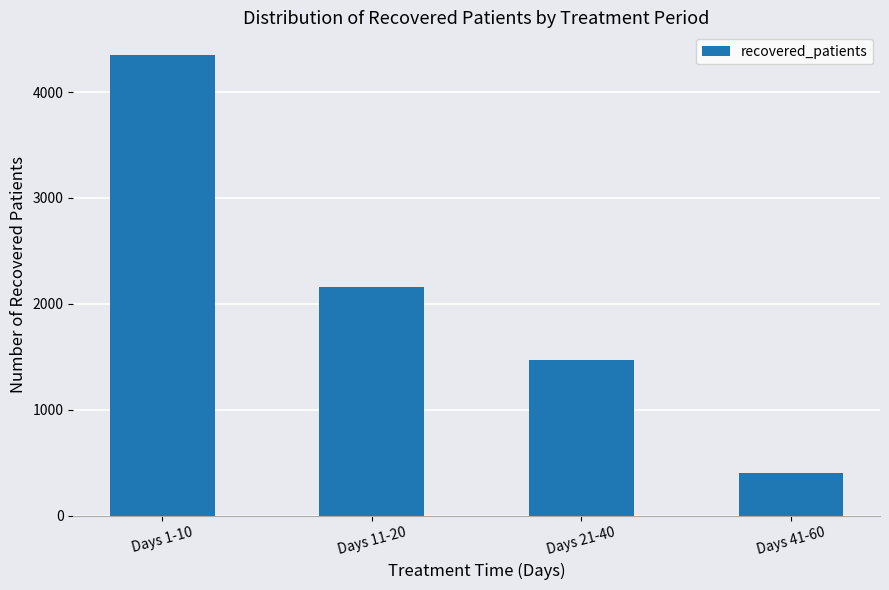

What is the maximum value shown in the chart?

4346